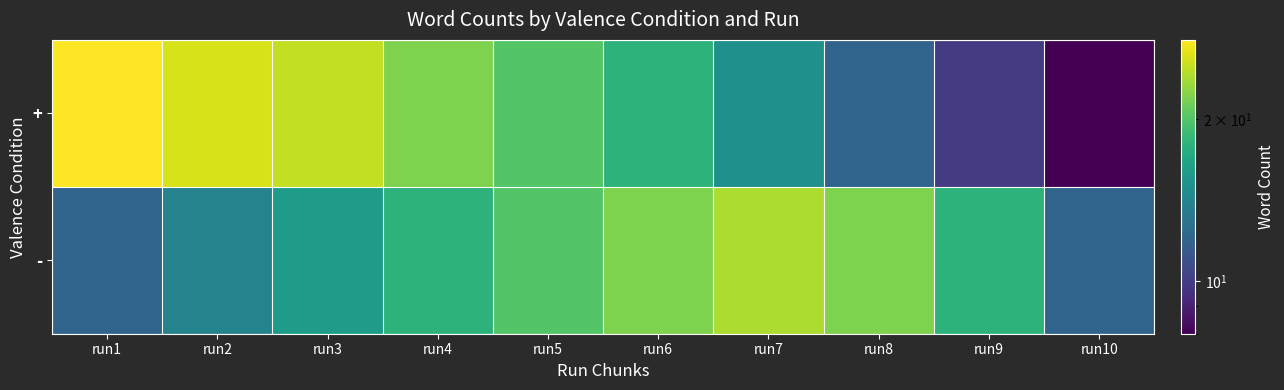

How many data points does each series have?

10